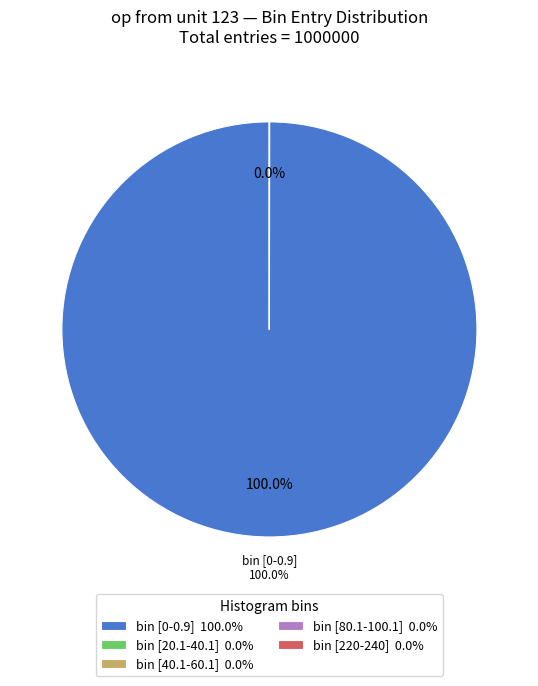

Is there any slice that represents more than half of the pie?

Yes